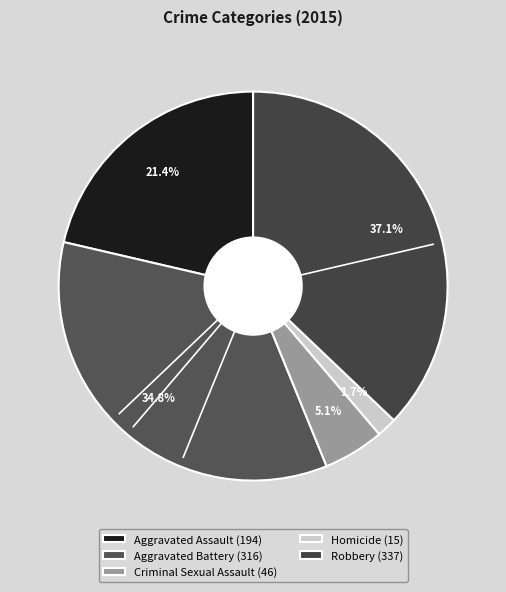

Count the number of slices in the pie.

5